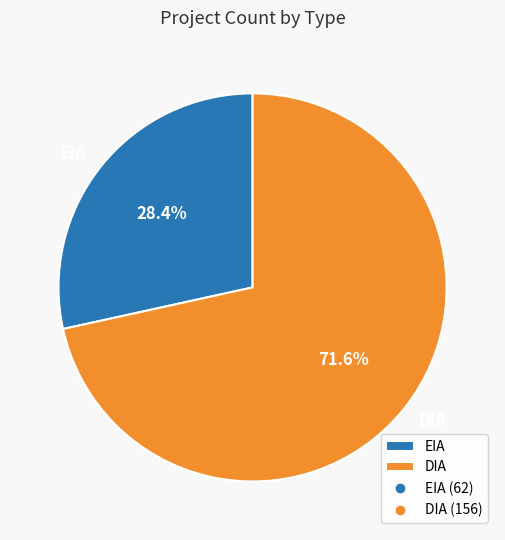

Combined, do EIA and DIA account for over 50%?

Yes